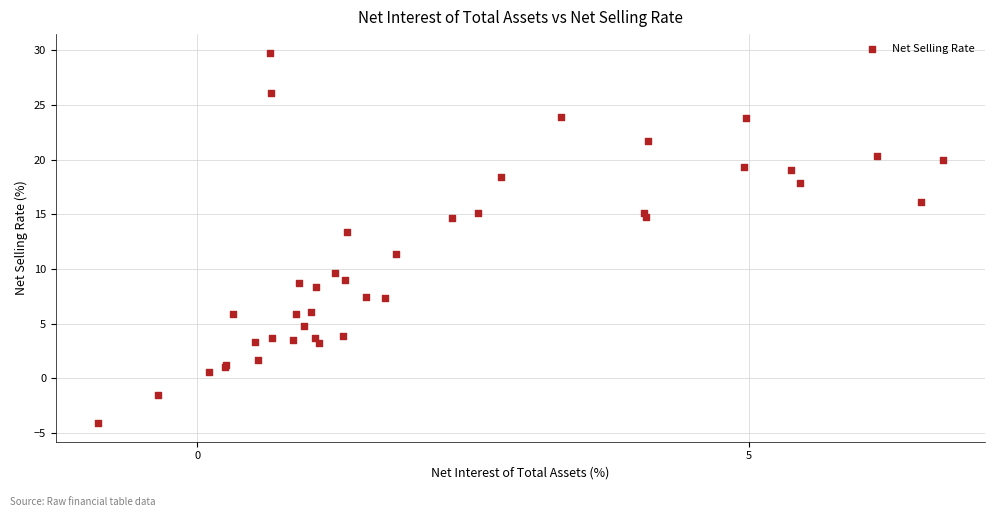

What Y value in the scatter plot is closest to 12?

11.3